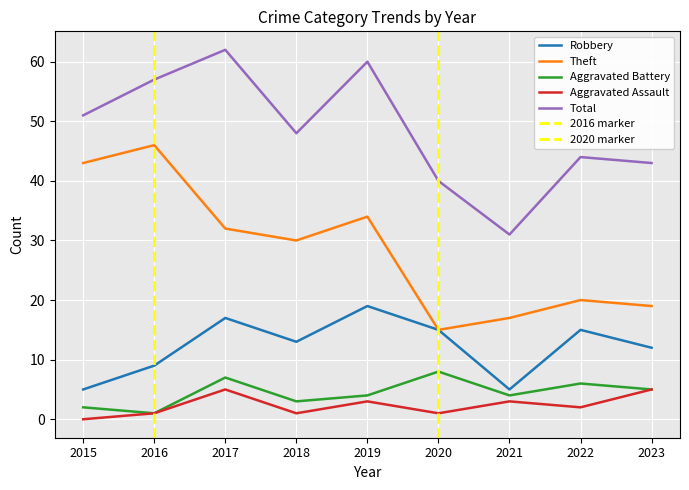

True or false: Robbery and Aggravated Assault intersect in this chart.

False